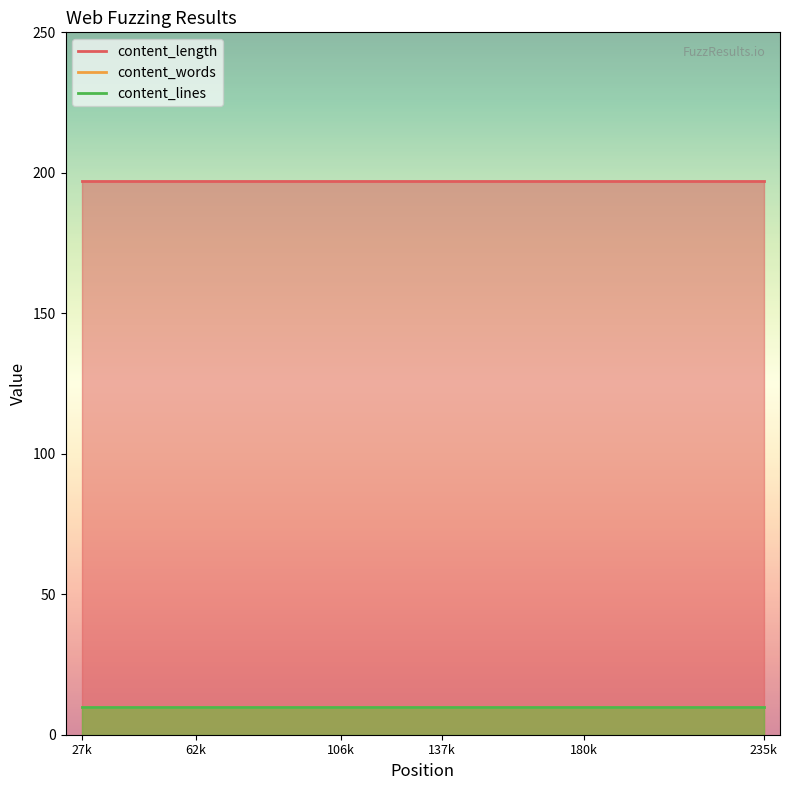

True or false: content_lines and content_length cross at least once.

False